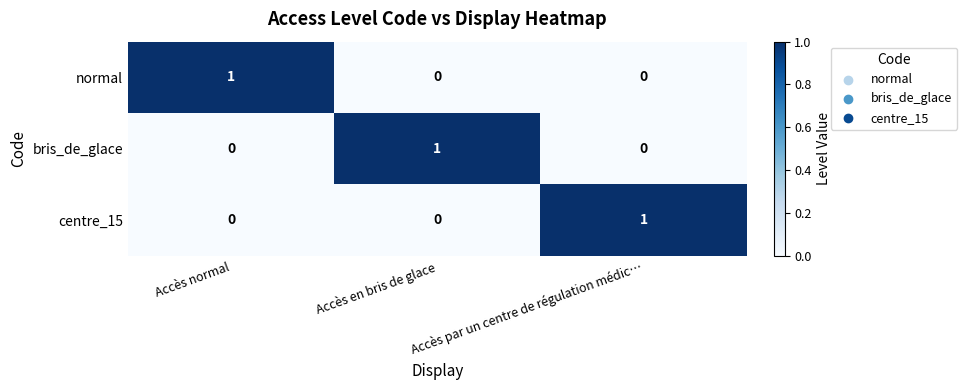

Count the centre_15 values in the range 0 to 1.

3